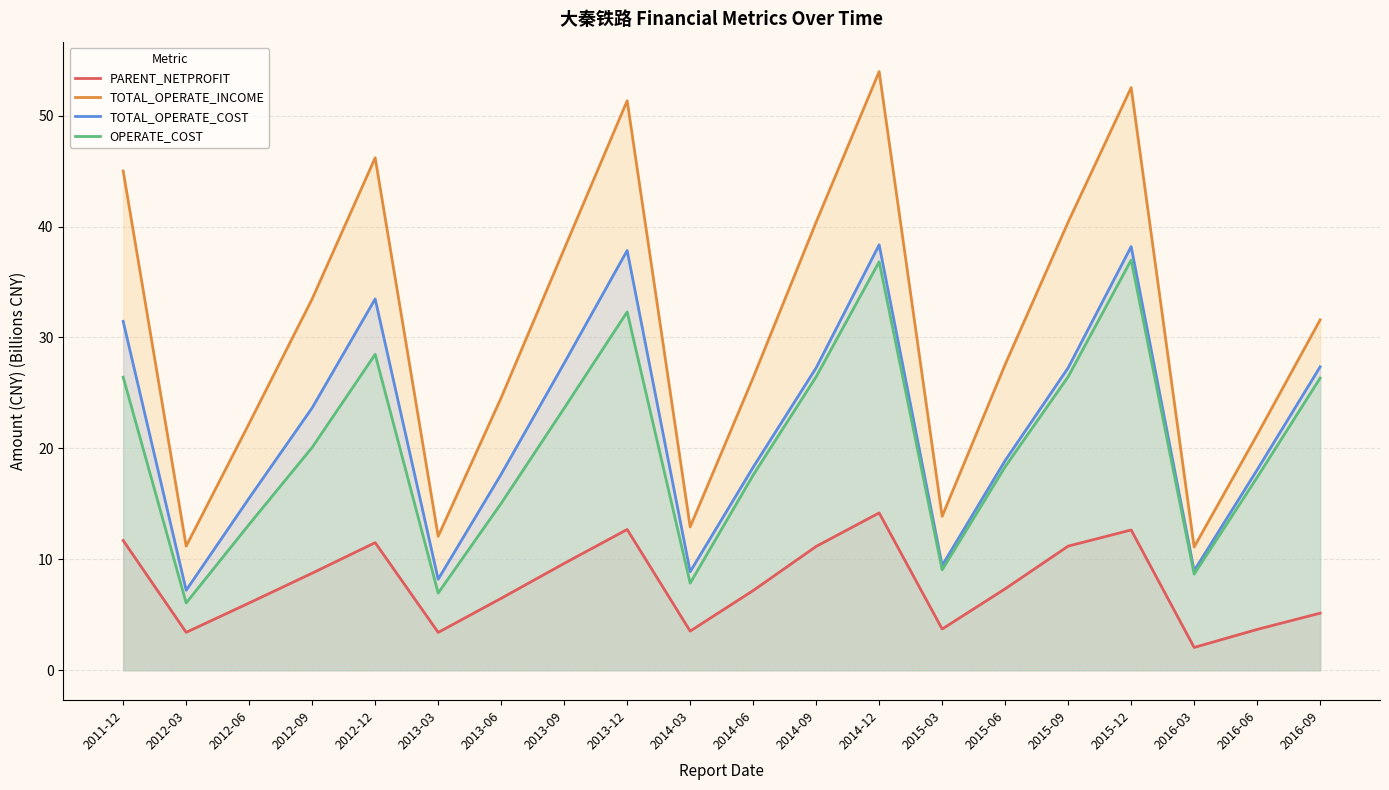

Where is the first local minimum for TOTAL_OPERATE_INCOME?

2012-03